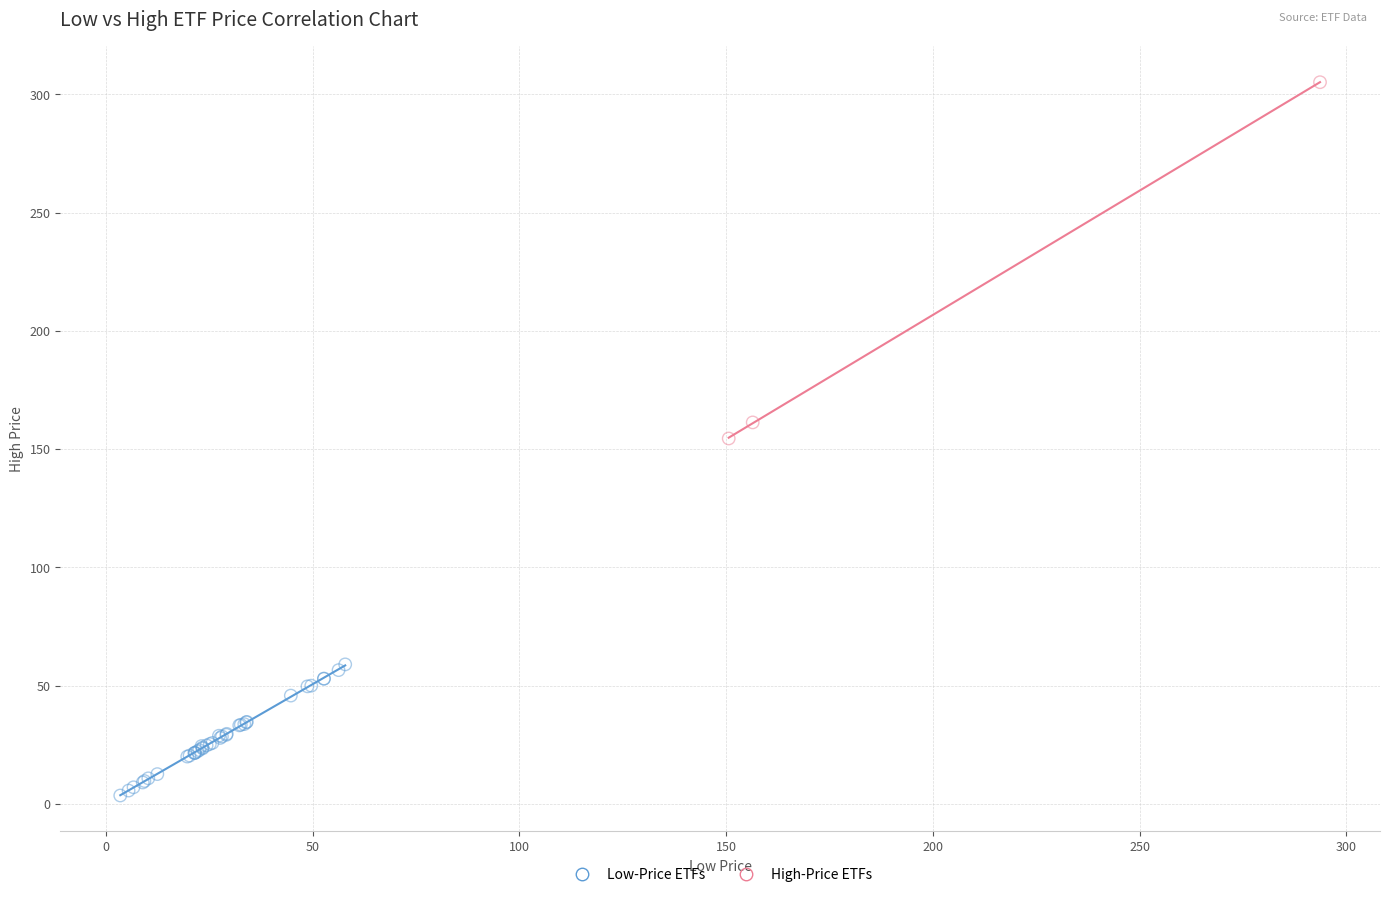

Which series reaches the minimum Y coordinate?

Low-Price ETFs